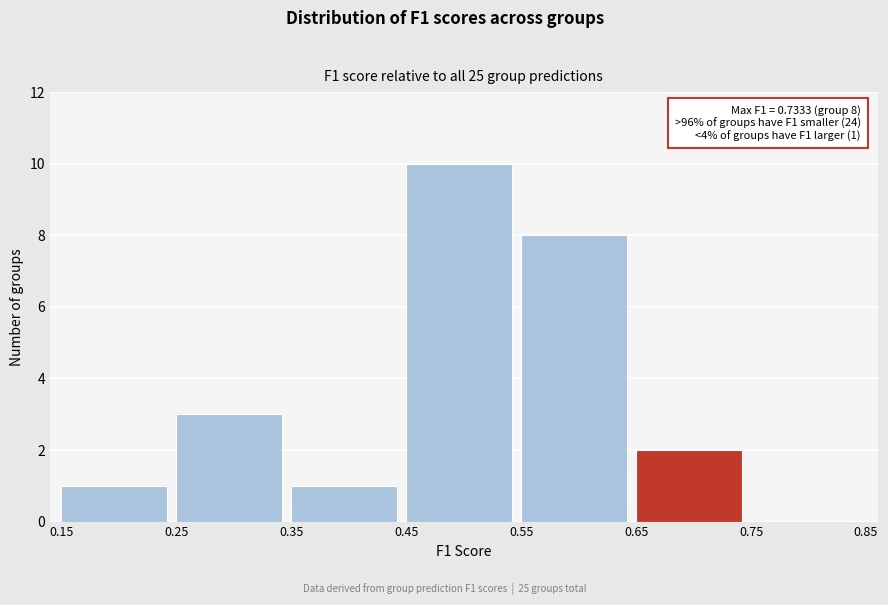

Over which range of the x-axis is the bar tallest?

0.45 to 0.55